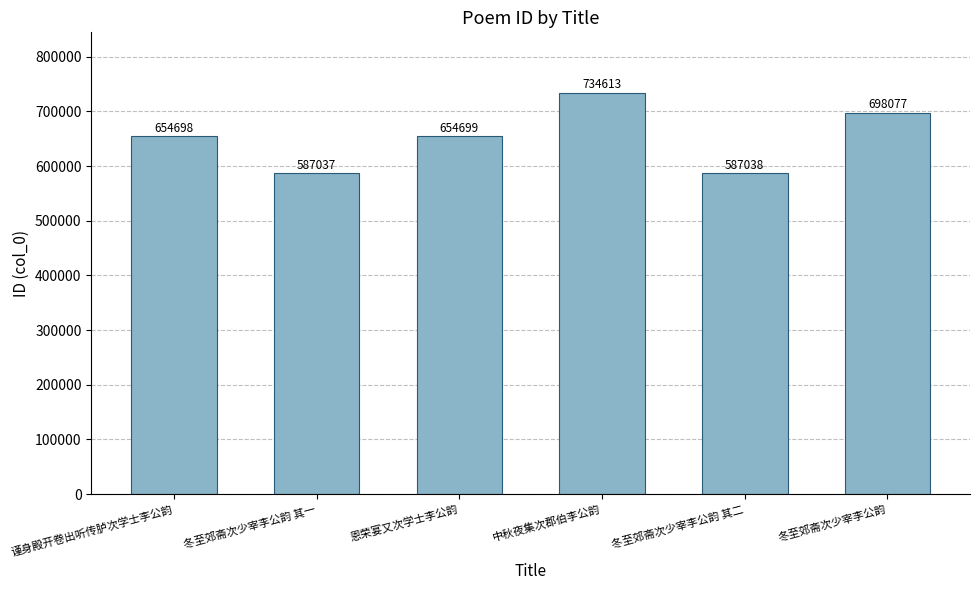

Count the number of categories in the chart.

6